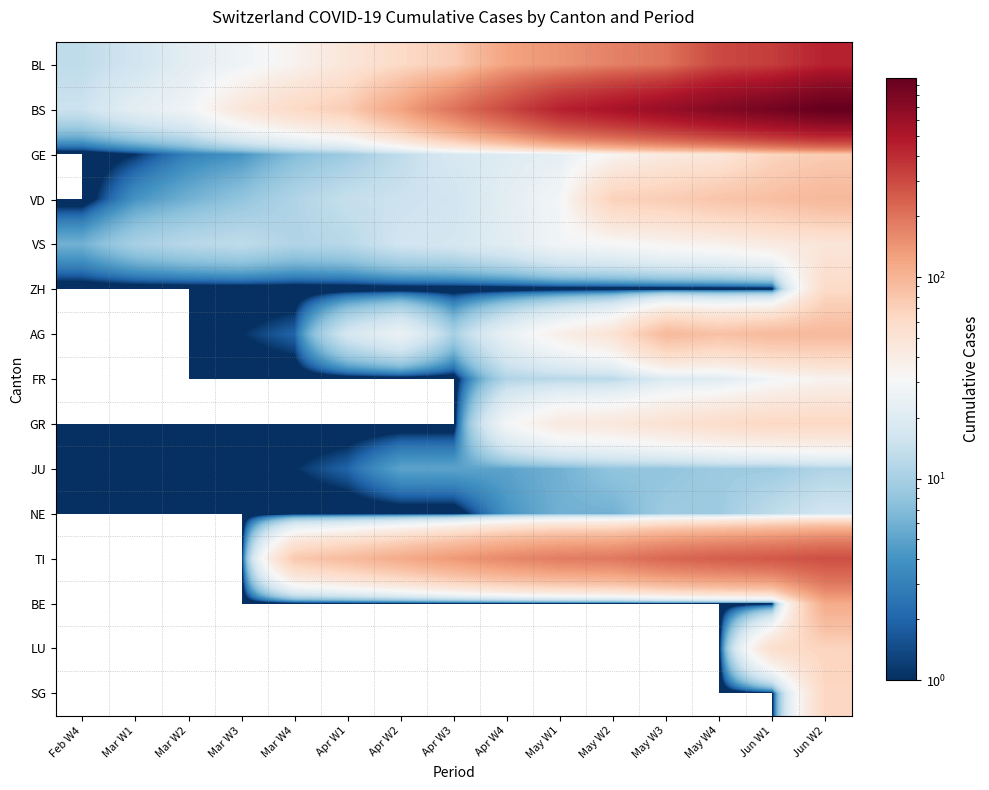

Rank the series by their maximum value, from lowest to highest.

JU, NE, FR, VS, ZH, GR, SG, LU, GE, AG, VD, BE, TI, BL, BS